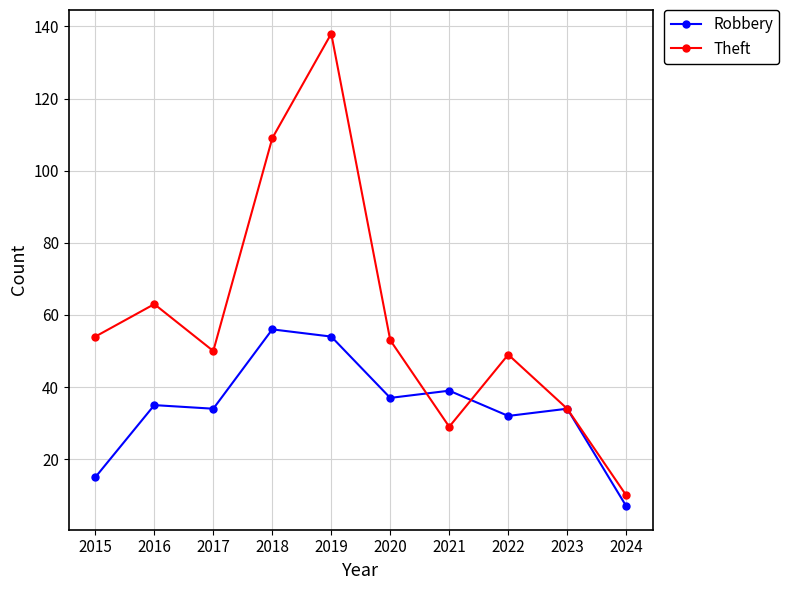

What is the value of the Robbery point at the 8th from the left?

32